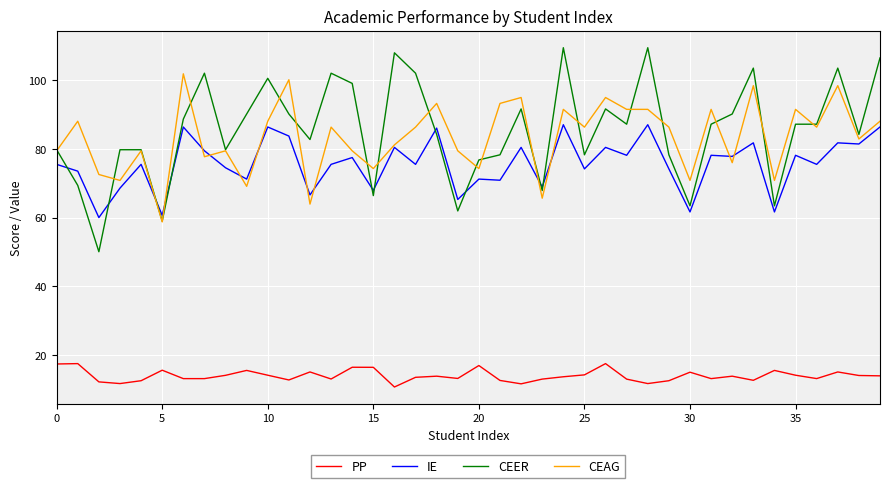

Does the chart display data point markers on the line(s)?

No